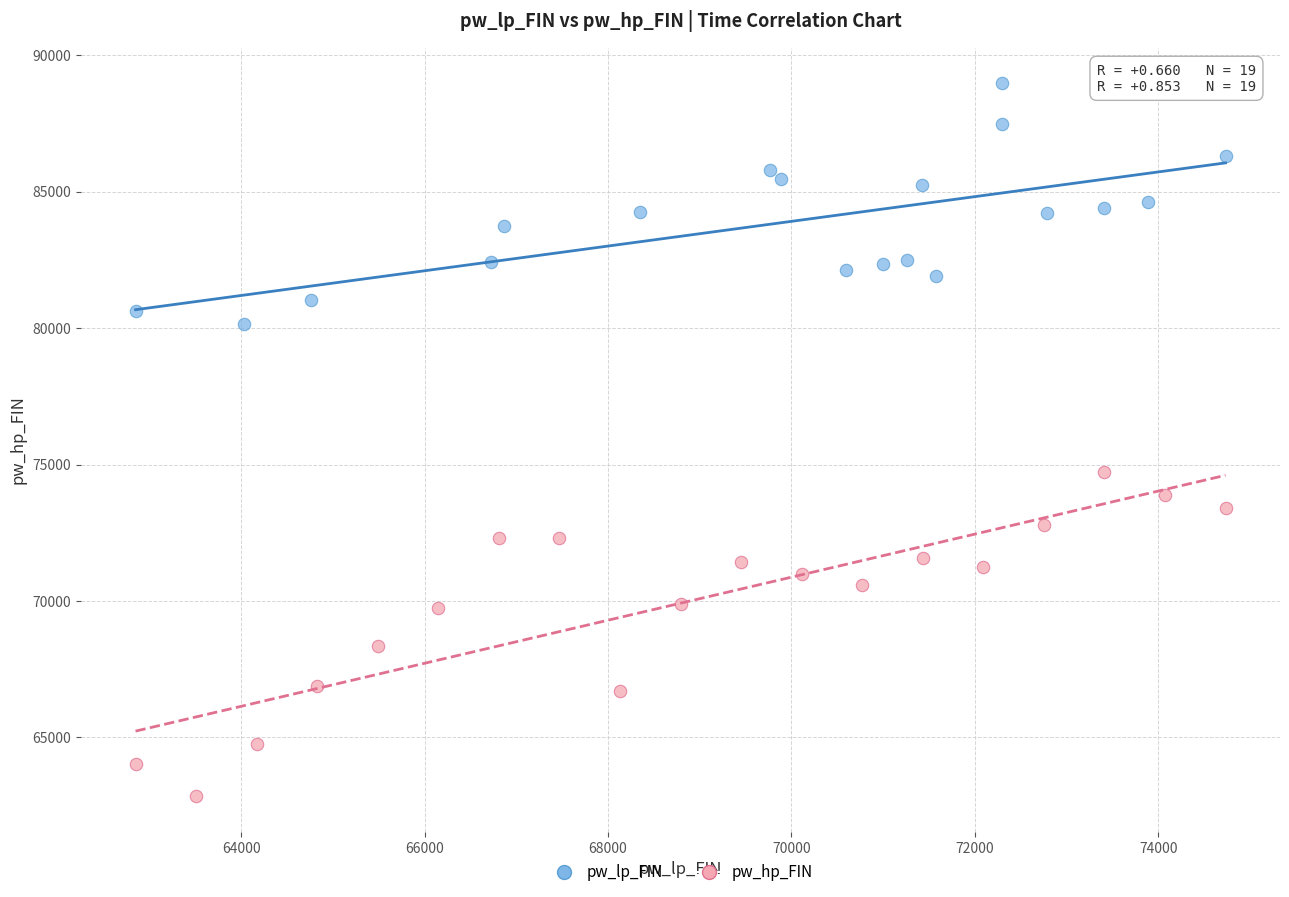

What are all the series names shown in the legend?

pw_lp_FIN, pw_hp_FIN